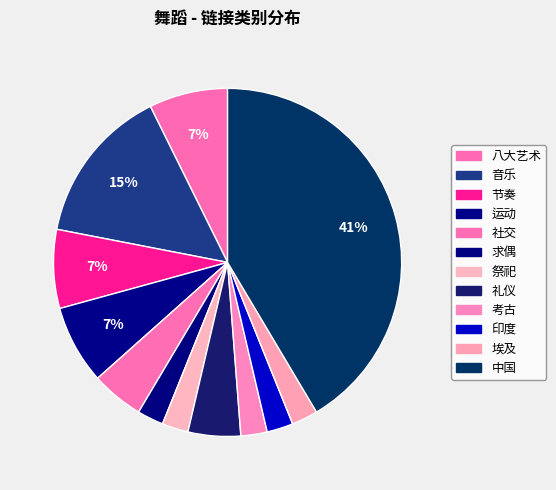

To the nearest percent, what is the average slice percentage?

8%